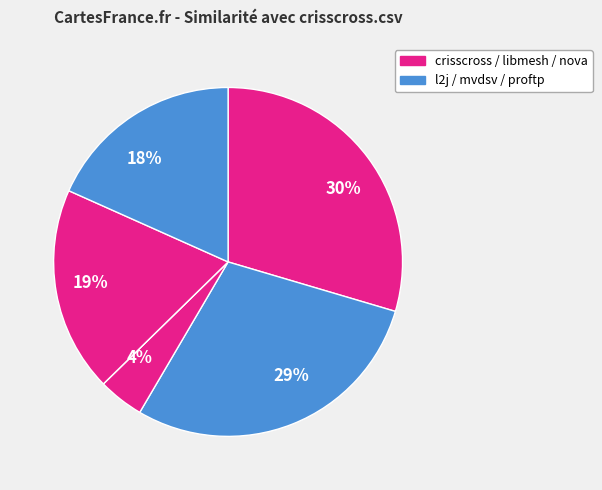

To the nearest percent, what is the difference between the largest and smallest slice percentages?

30%